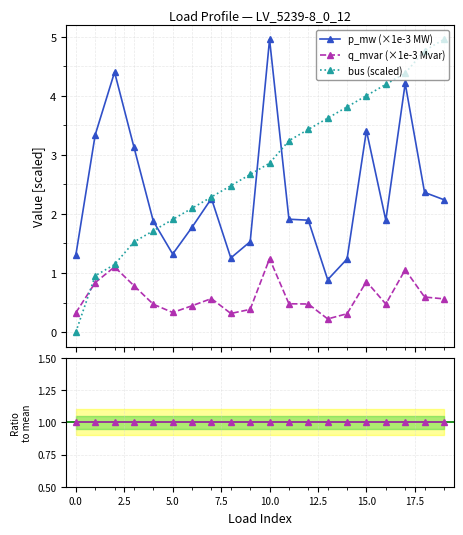

What is the maximum value for q_mvar (×1e-3 Mvar)?

1.2